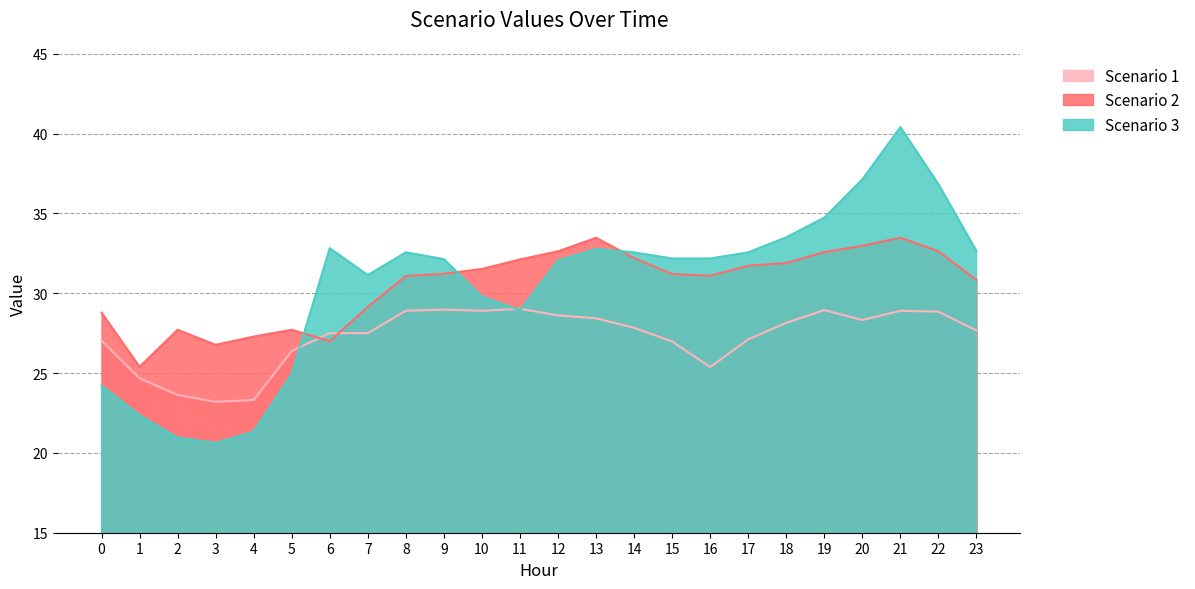

Reading left to right, extract all data points from this chart.

Scenario 1: 0=27.0	1=24.7	2=23.6	3=23.2	4=23.3	5=26.4	6=27.5	7=27.5	8=28.9	9=29.0	10=28.9	11=29.0	12=28.6	13=28.4	14=27.8	15=27.0	16=25.4	17=27.1	18=28.1	19=28.9	20=28.3	21=28.9	22=28.8	23=27.7
Scenario 2: 0=28.8	1=25.4	2=27.7	3=26.8	4=27.3	5=27.7	6=27.0	7=29.1	8=31.1	9=31.2	10=31.5	11=32.1	12=32.6	13=33.5	14=32.2	15=31.2	16=31.1	17=31.7	18=31.9	19=32.6	20=33.0	21=33.5	22=32.6	23=30.8
Scenario 3: 0=24.2	1=22.4	2=21.0	3=20.6	4=21.3	5=24.9	6=32.8	7=31.1	8=32.6	9=32.1	10=29.8	11=28.9	12=32.1	13=32.8	14=32.6	15=32.2	16=32.2	17=32.6	18=33.5	19=34.7	20=37.1	21=40.4	22=36.8	23=32.6